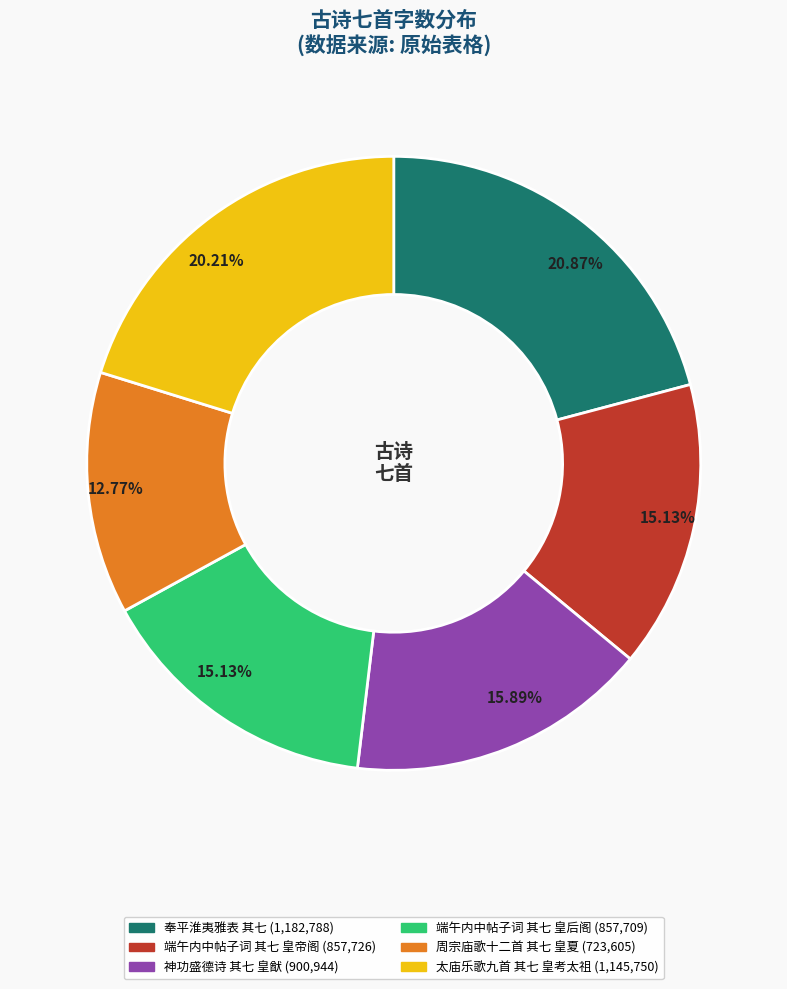

Is there any slice that represents more than half of the pie?

No